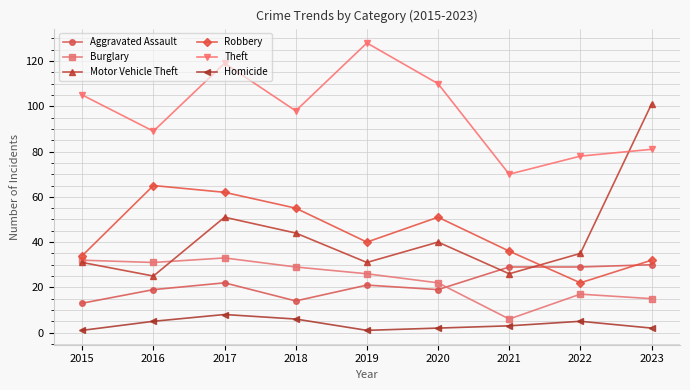

In Theft, how many points are higher than both neighbors (excluding endpoints)?

2